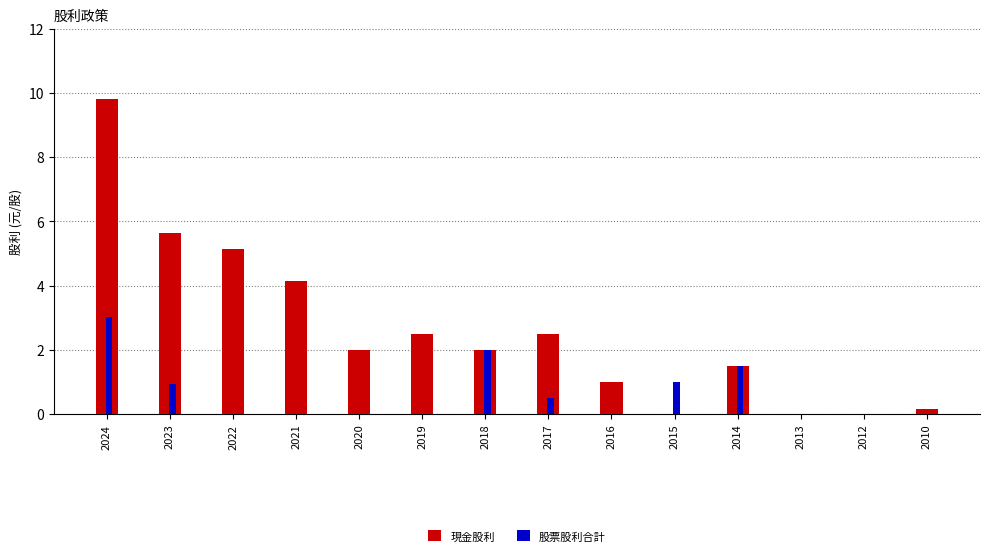

What is the sum of the 股票股利合計 values at 2015 and 2019?

1.0